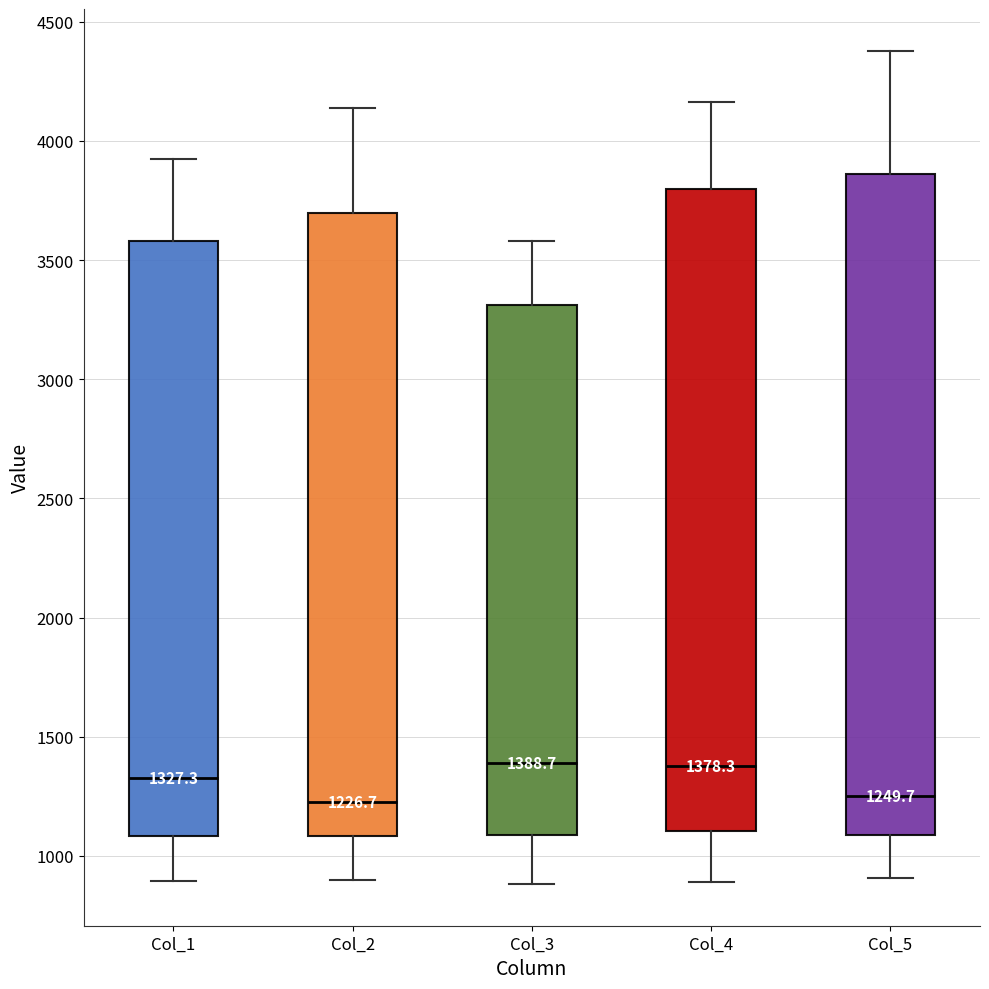

Comparing the boxes themselves (not the whiskers), which one is the tallest?

Col_5